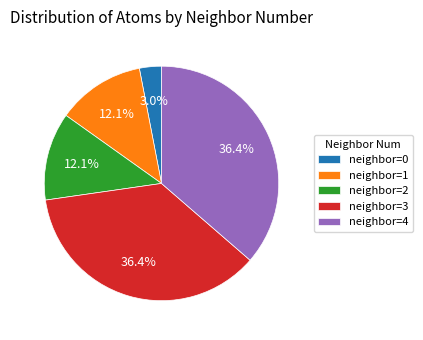

Is there a majority slice in this chart?

No